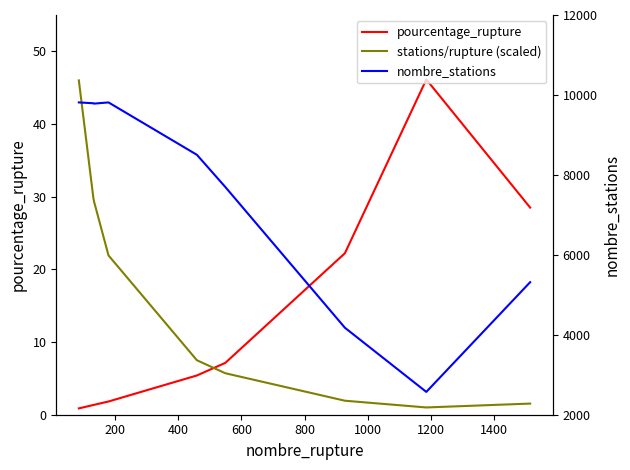

True or false: nombre_stations and pourcentage_rupture cross at least once.

False